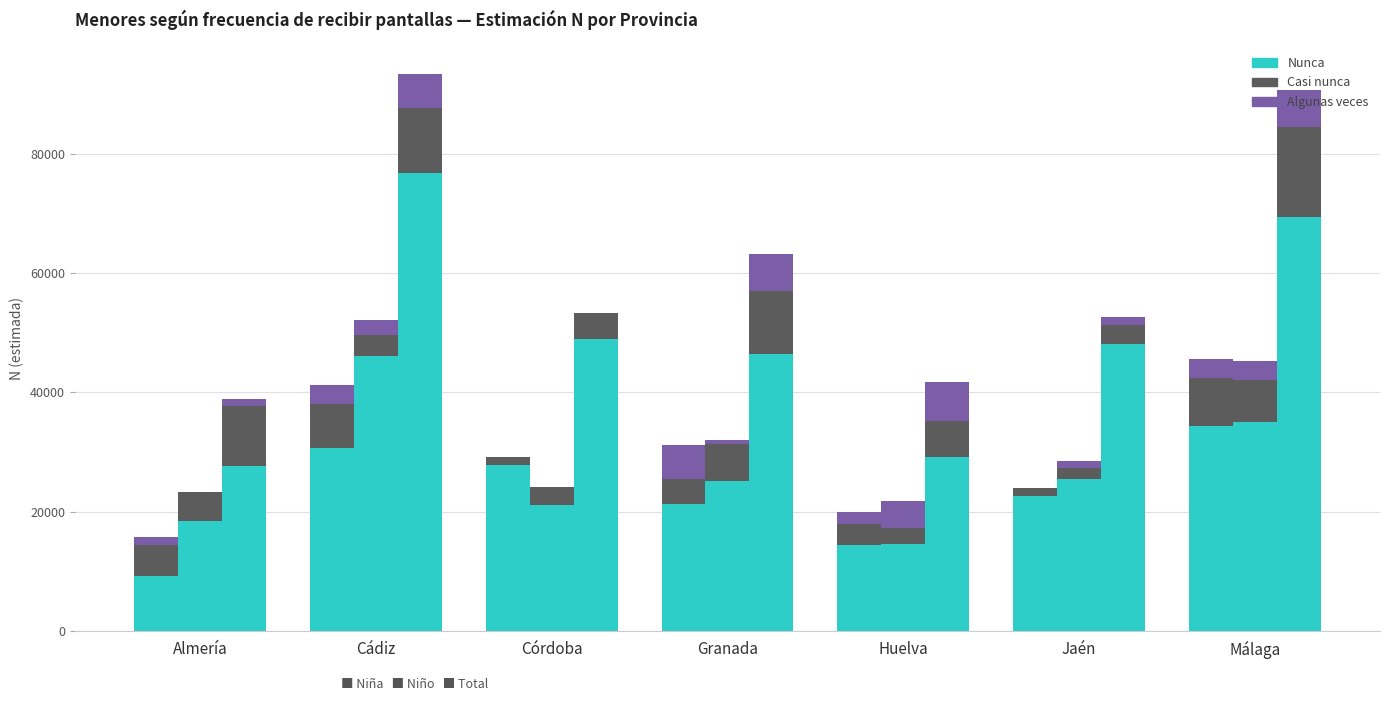

What are all the series names shown in the legend?

Nunca, Casi nunca, Algunas veces